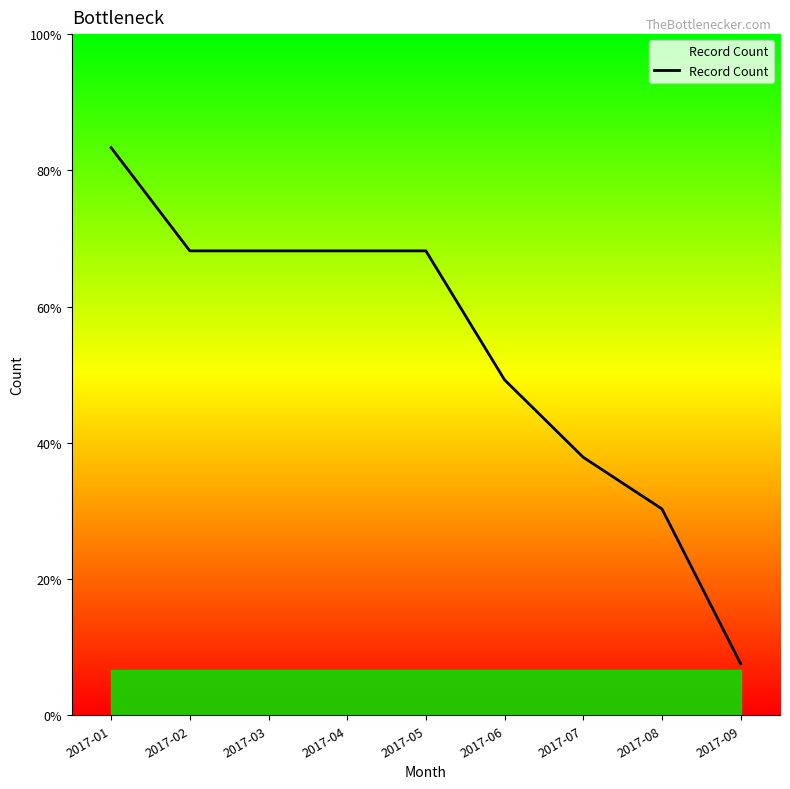

Rank the categories by value from lowest to highest.

2017-09, 2017-08, 2017-07, 2017-06, 2017-02, 2017-03, 2017-04, 2017-05, 2017-01